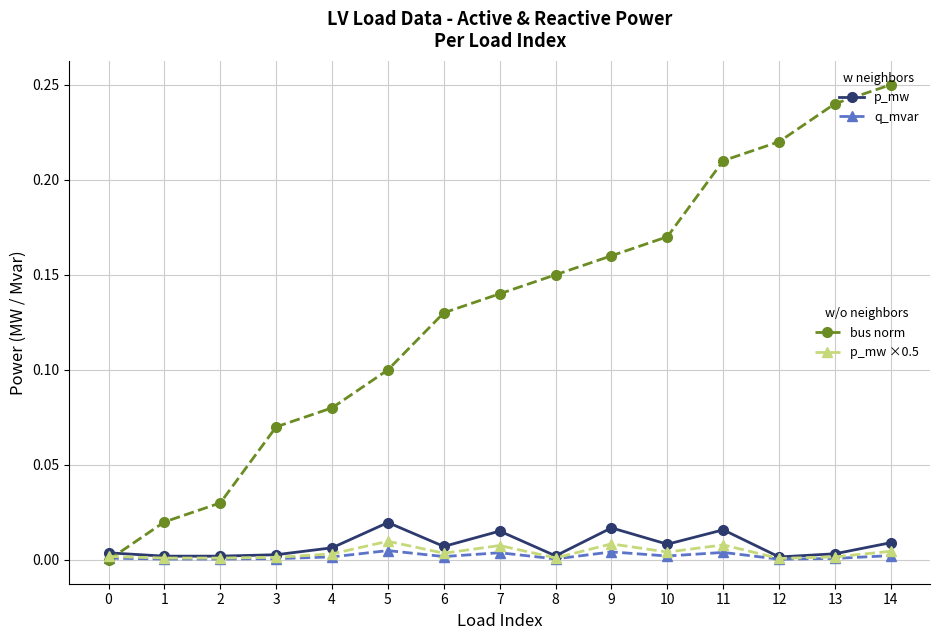

Which category has the highest value across all series?

14